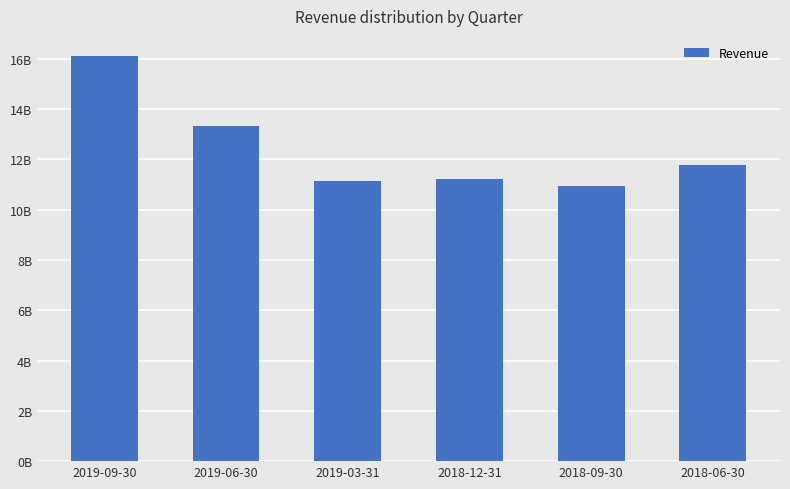

List the labels in order of value, largest first.

2019-09-30, 2019-06-30, 2018-06-30, 2018-12-31, 2019-03-31, 2018-09-30